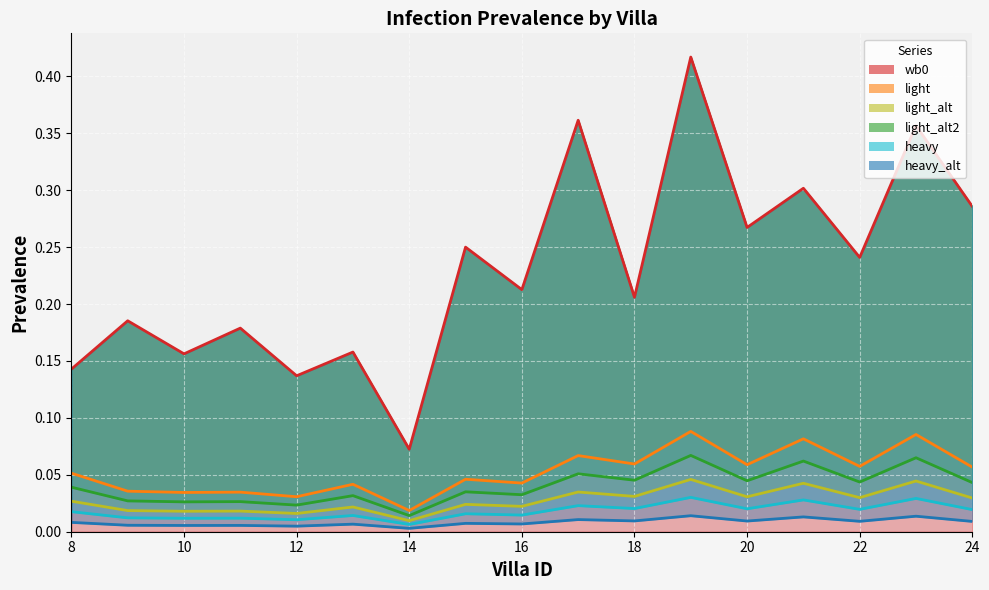

Count the wb0 values in the range 0 to 1.

17